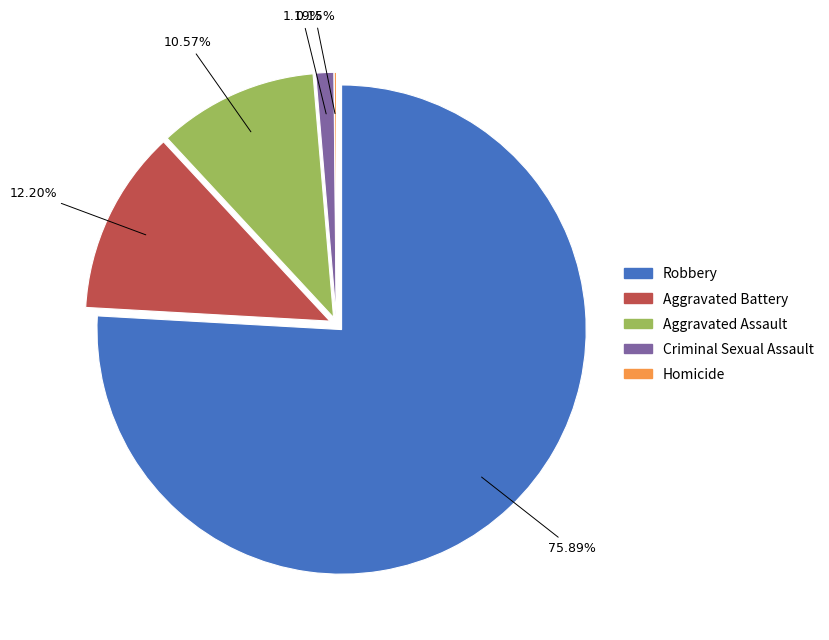

The Homicide slice represents 14% of the pie. True or false?

False